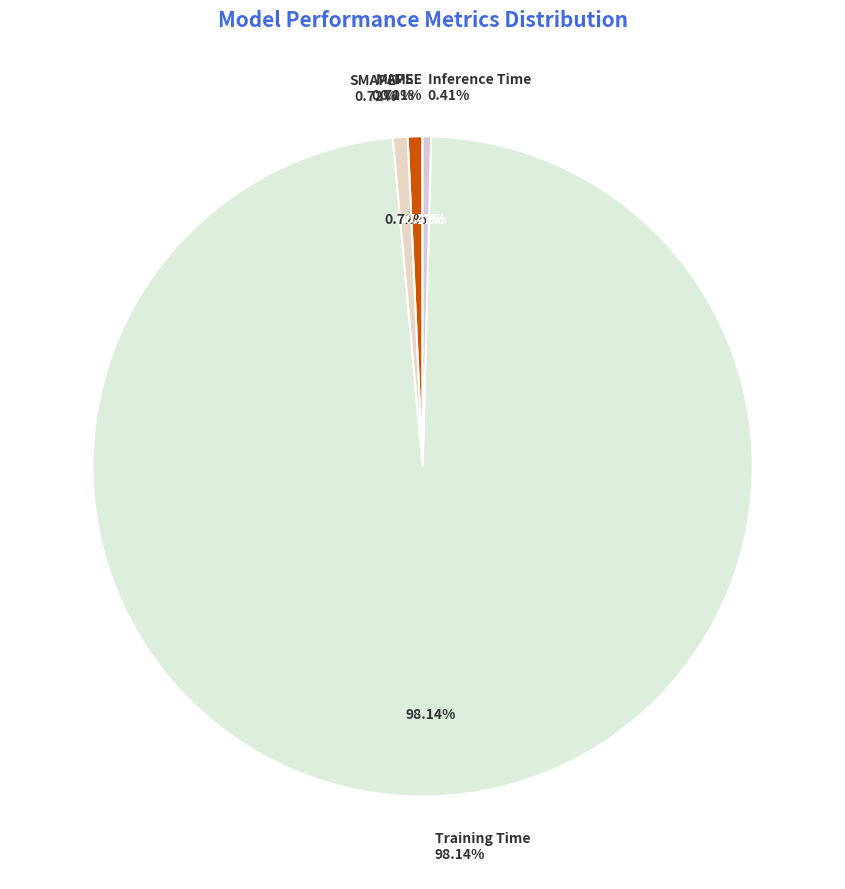

To the nearest percent, what is the average slice percentage?

20%